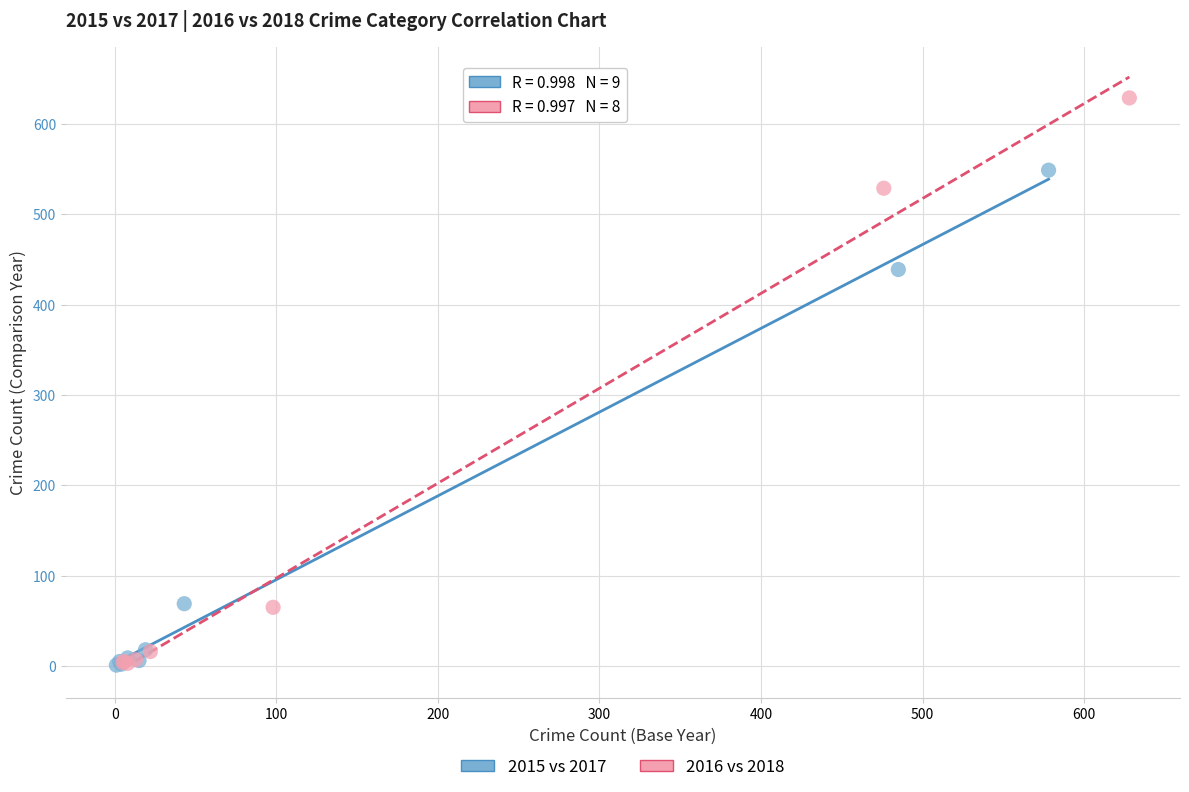

Which series contains the highest Y value?

2016 vs 2018